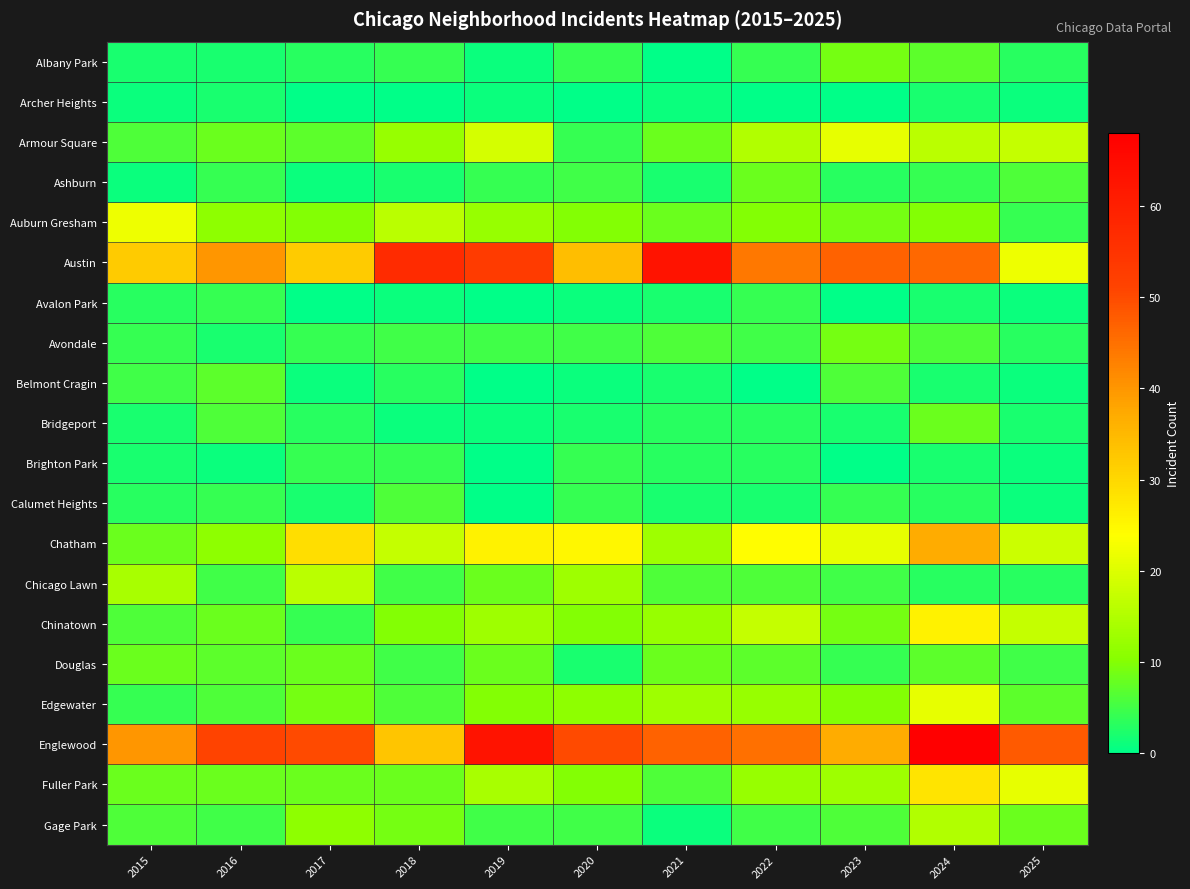

Reading right to left, list all the values displayed in this chart.

Albany Park: 2025=3	2024=7	2023=9	2022=4	2021=0	2020=4	2019=1	2018=4	2017=3	2016=2	2015=2
Archer Heights: 2025=1	2024=2	2023=0	2022=0	2021=1	2020=0	2019=1	2018=0	2017=0	2016=2	2015=1
Armour Square: 2025=17	2024=16	2023=21	2022=15	2021=8	2020=4	2019=19	2018=12	2017=7	2016=8	2015=6
Ashburn: 2025=6	2024=4	2023=3	2022=8	2021=2	2020=5	2019=4	2018=2	2017=1	2016=4	2015=1
Auburn Gresham: 2025=4	2024=10	2023=9	2022=10	2021=8	2020=10	2019=12	2018=16	2017=10	2016=11	2015=22
Austin: 2025=22	2024=46	2023=47	2022=44	2021=63	2020=34	2019=53	2018=57	2017=32	2016=40	2015=32
Avalon Park: 2025=1	2024=2	2023=0	2022=4	2021=2	2020=1	2019=0	2018=1	2017=0	2016=4	2015=3
Avondale: 2025=3	2024=6	2023=9	2022=5	2021=6	2020=5	2019=5	2018=5	2017=4	2016=2	2015=4
Belmont Cragin: 2025=1	2024=2	2023=6	2022=0	2021=2	2020=1	2019=0	2018=3	2017=1	2016=7	2015=5
Bridgeport: 2025=2	2024=8	2023=2	2022=3	2021=3	2020=2	2019=1	2018=1	2017=3	2016=6	2015=2
Brighton Park: 2025=1	2024=2	2023=0	2022=3	2021=3	2020=4	2019=0	2018=4	2017=4	2016=1	2015=2
Calumet Heights: 2025=1	2024=3	2023=4	2022=2	2021=2	2020=4	2019=0	2018=6	2017=2	2016=4	2015=3
Chatham: 2025=18	2024=37	2023=21	2022=24	2021=13	2020=25	2019=26	2018=17	2017=29	2016=11	2015=8
Chicago Lawn: 2025=3	2024=3	2023=5	2022=6	2021=6	2020=13	2019=8	2018=5	2017=16	2016=5	2015=14
Chinatown: 2025=17	2024=26	2023=9	2022=17	2021=12	2020=10	2019=13	2018=10	2017=4	2016=8	2015=6
Douglas: 2025=5	2024=7	2023=4	2022=7	2021=8	2020=2	2019=8	2018=5	2017=8	2016=7	2015=8
Edgewater: 2025=7	2024=21	2023=10	2022=12	2021=13	2020=11	2019=10	2018=6	2017=9	2016=6	2015=4
Englewood: 2025=48	2024=68	2023=37	2022=45	2021=47	2020=50	2019=63	2018=33	2017=50	2016=51	2015=40
Fuller Park: 2025=21	2024=28	2023=13	2022=12	2021=6	2020=10	2019=14	2018=8	2017=8	2016=8	2015=8
Gage Park: 2025=8	2024=15	2023=6	2022=5	2021=1	2020=5	2019=5	2018=9	2017=11	2016=5	2015=6